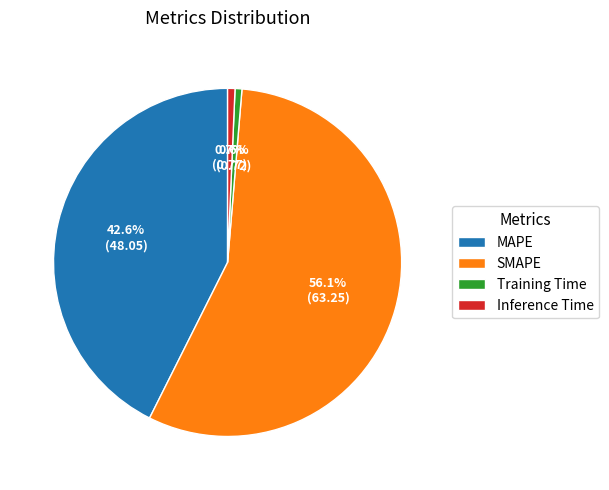

What is the majority slice?

SMAPE